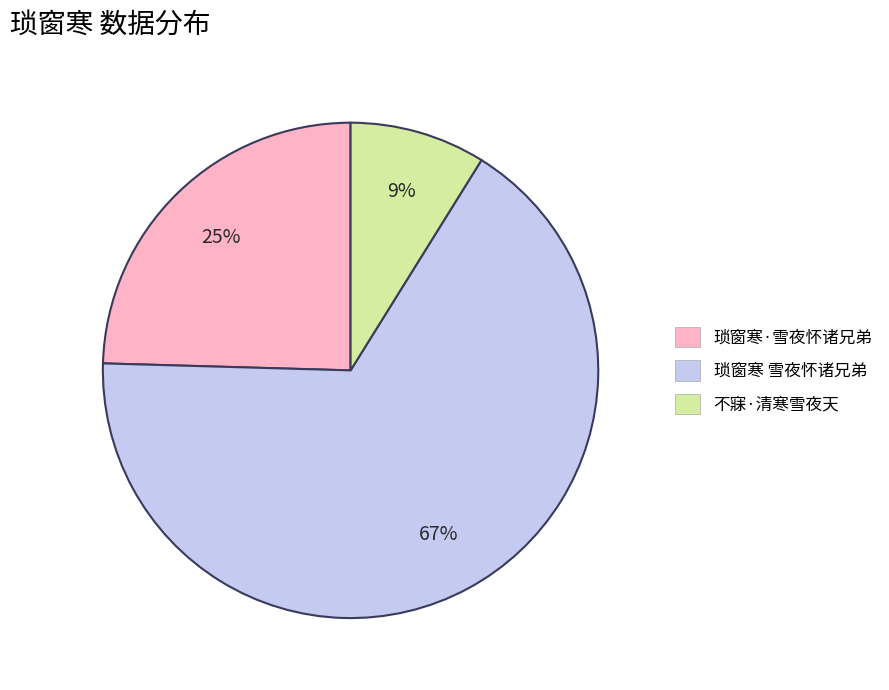

What percentage is the 琐窗寒·雪夜怀诸兄弟 slice, to the nearest percent?

25%